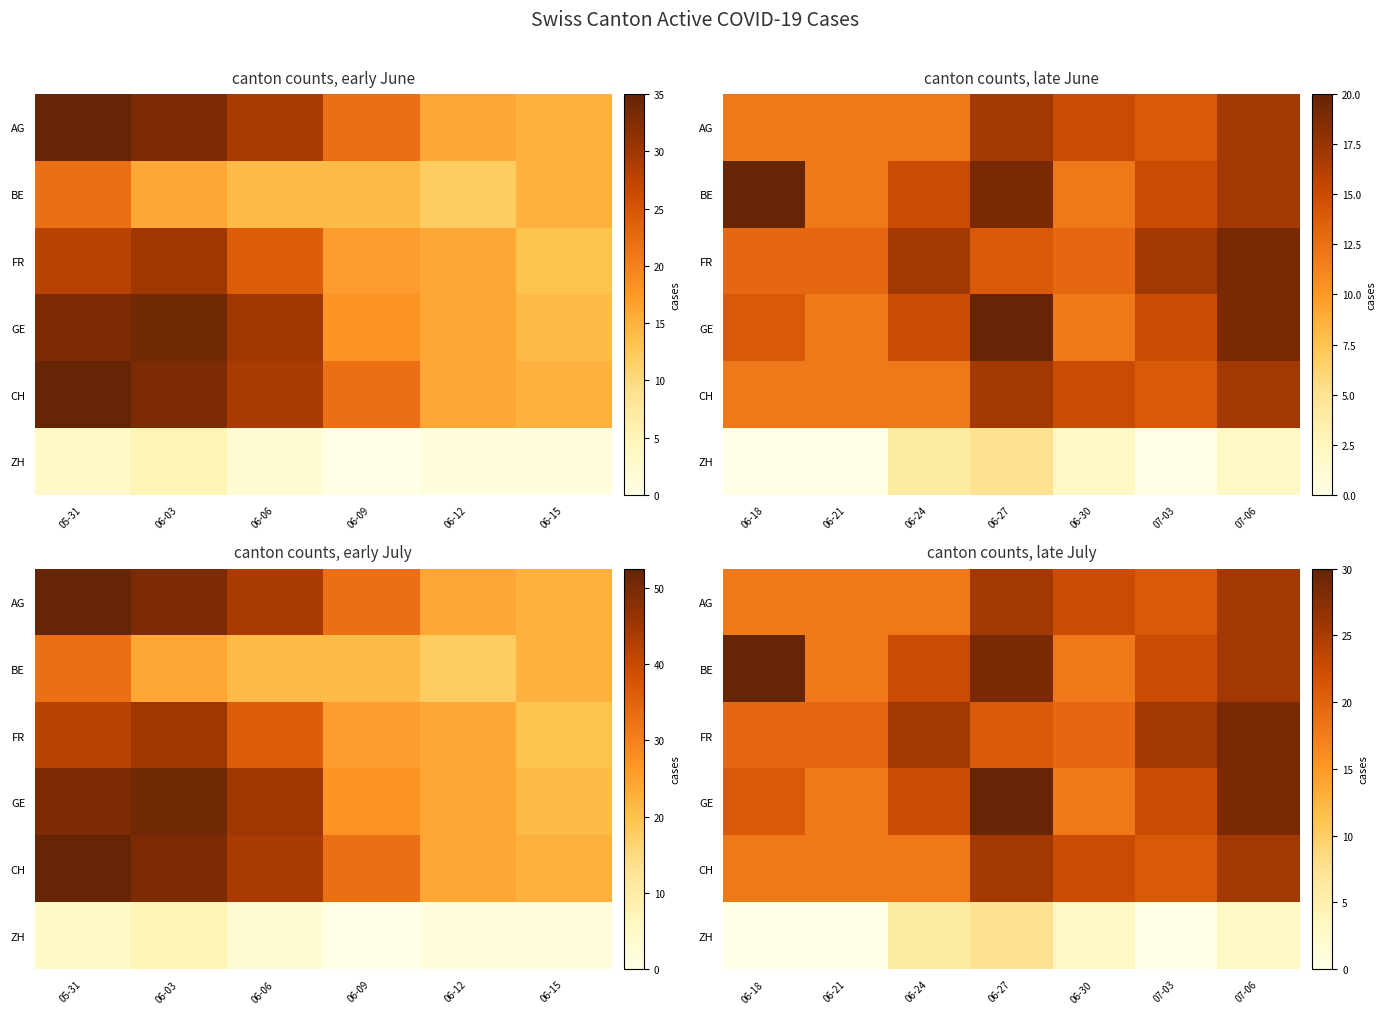

The value of AG at 06-30 is 22.5. True or false?

True